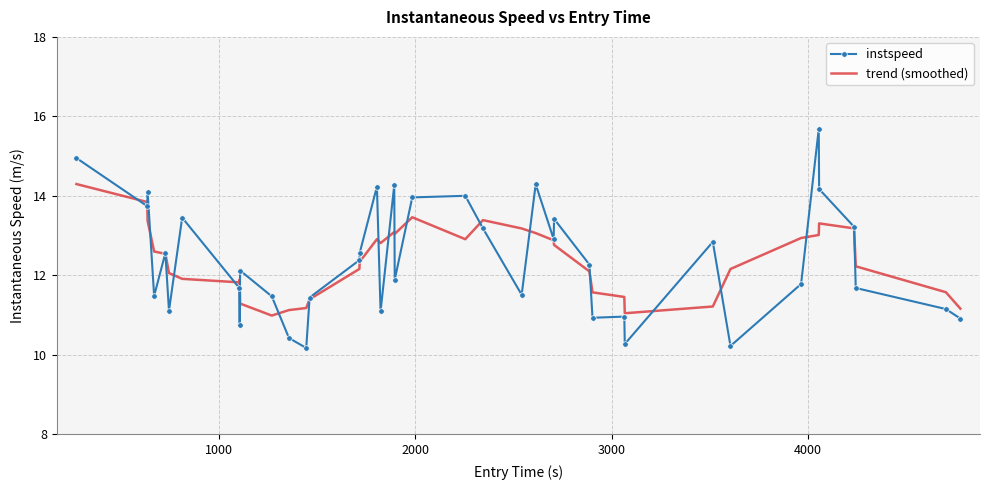

Which series has the largest range (max minus min)?

instspeed